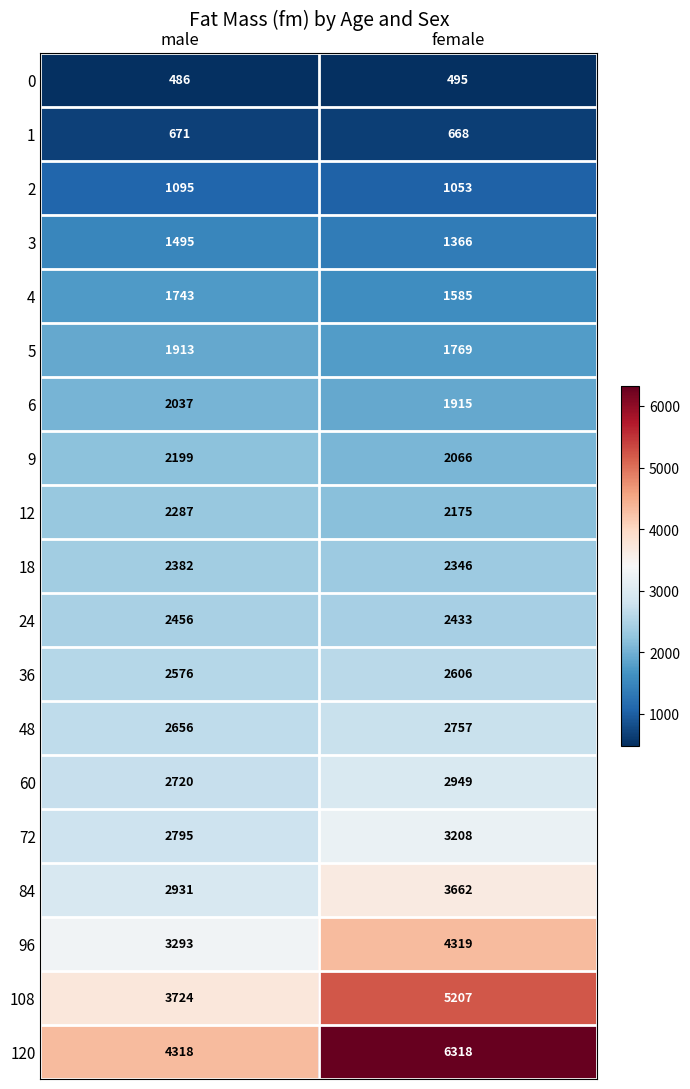

What is the total value across all series at female?

48897